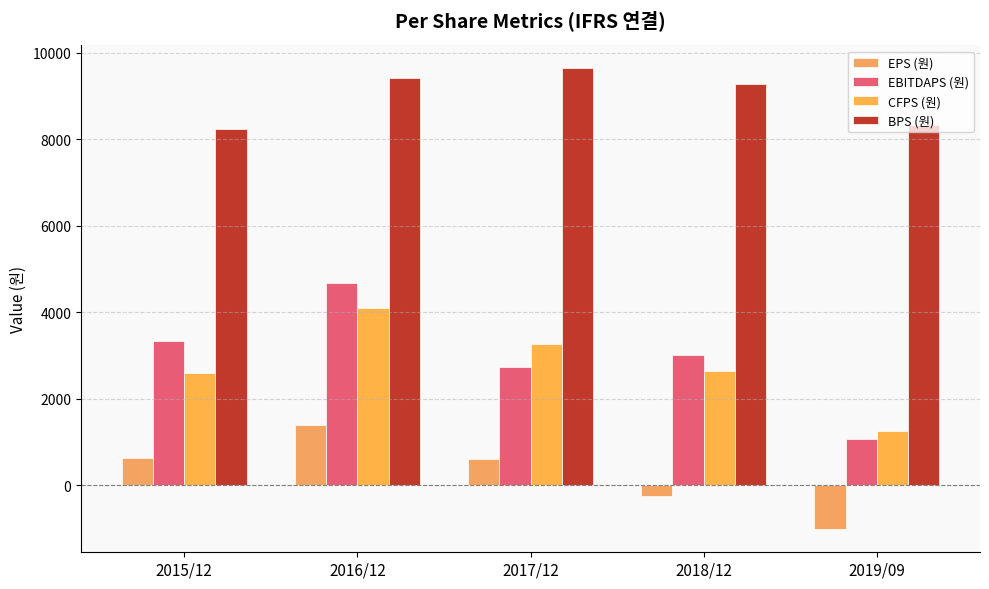

At 2018/12, list the series in order from smallest to largest.

EPS (원), CFPS (원), EBITDAPS (원), BPS (원)